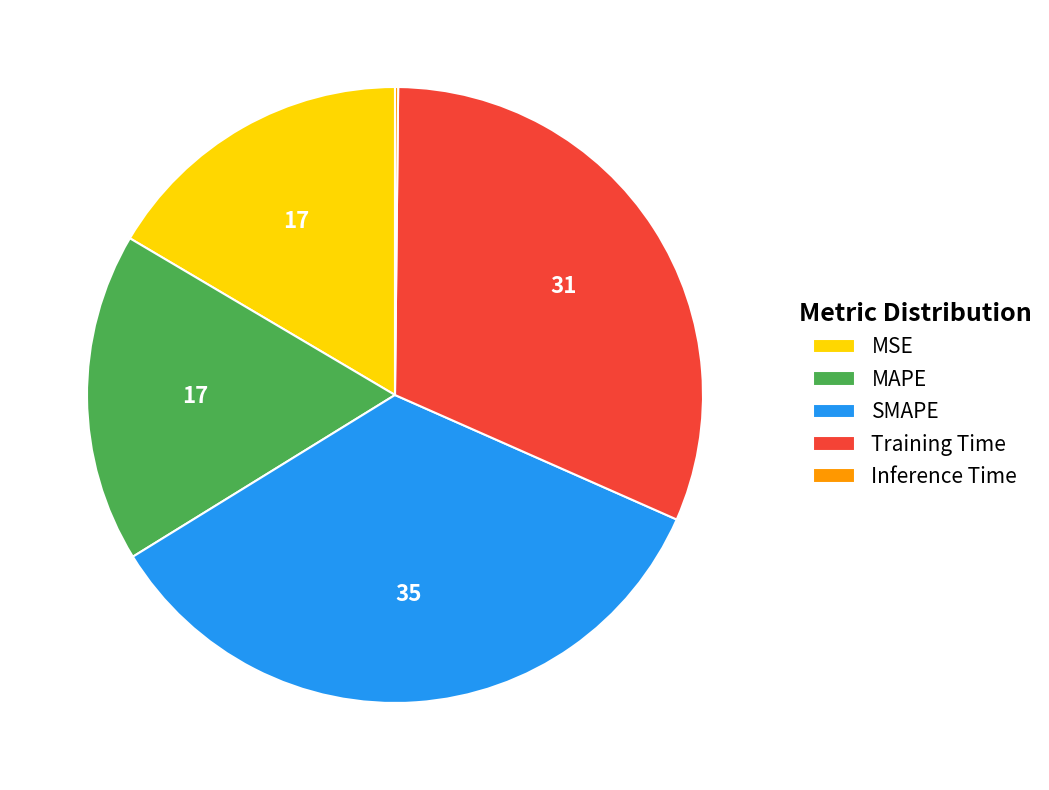

What is the ratio of the value at Training Time to the value at SMAPE?

0.9